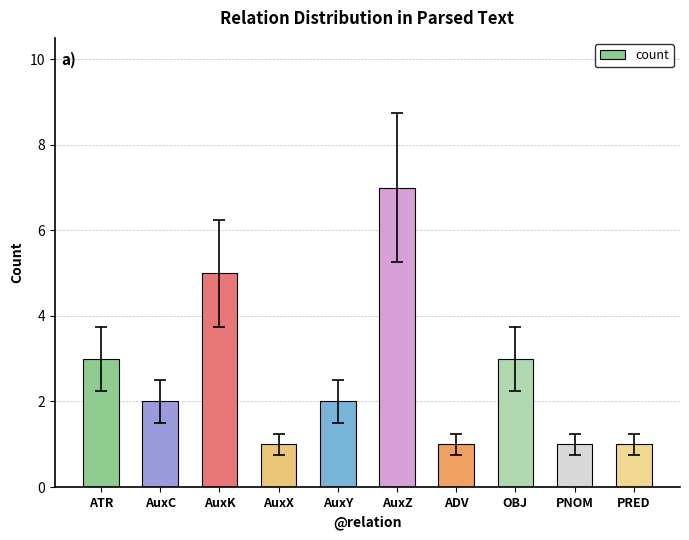

What is the value of the 6th bar from the left?

7